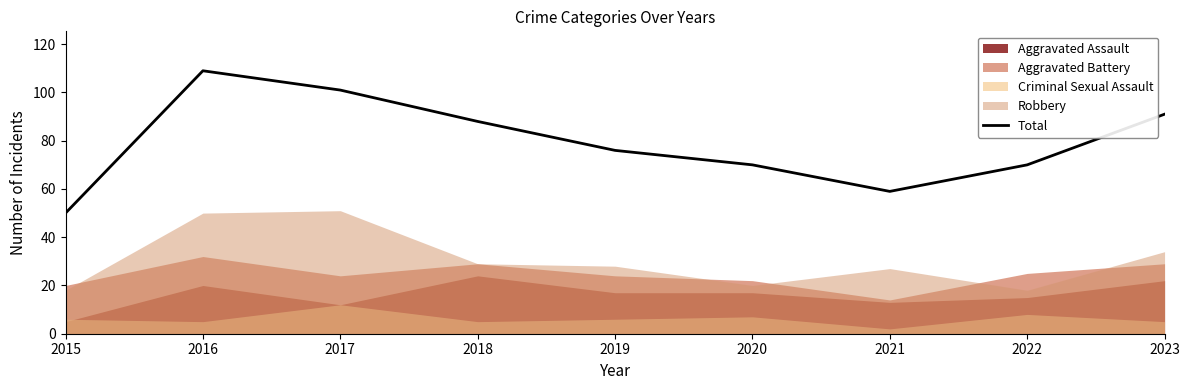

Rank the categories by value from lowest to highest.

2015, 2021, 2020, 2022, 2019, 2018, 2023, 2017, 2016